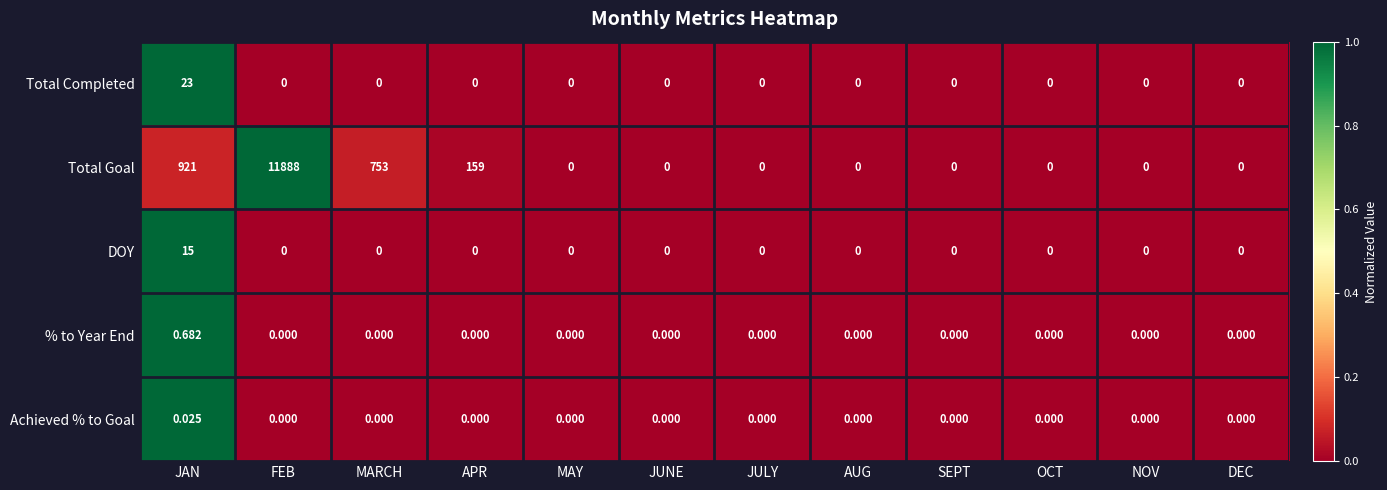

At which category is the sum across all series the highest?

FEB